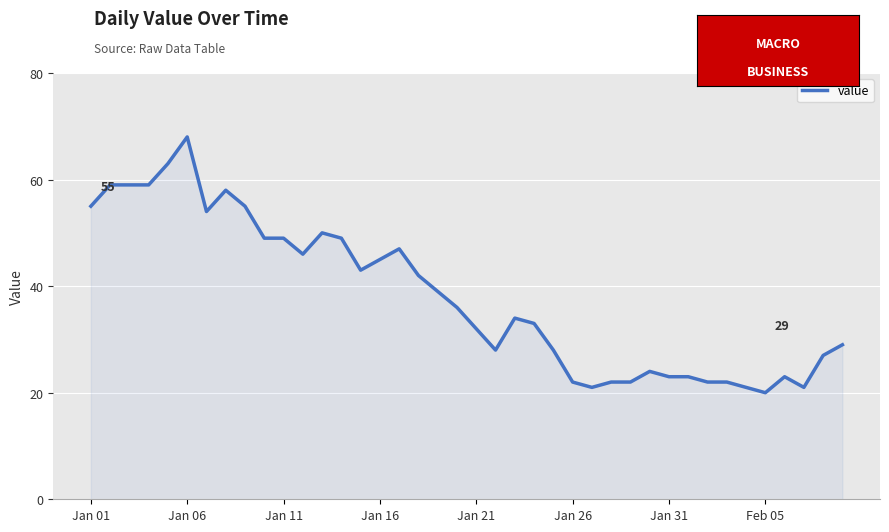

What is the minimum value shown in the chart?

20